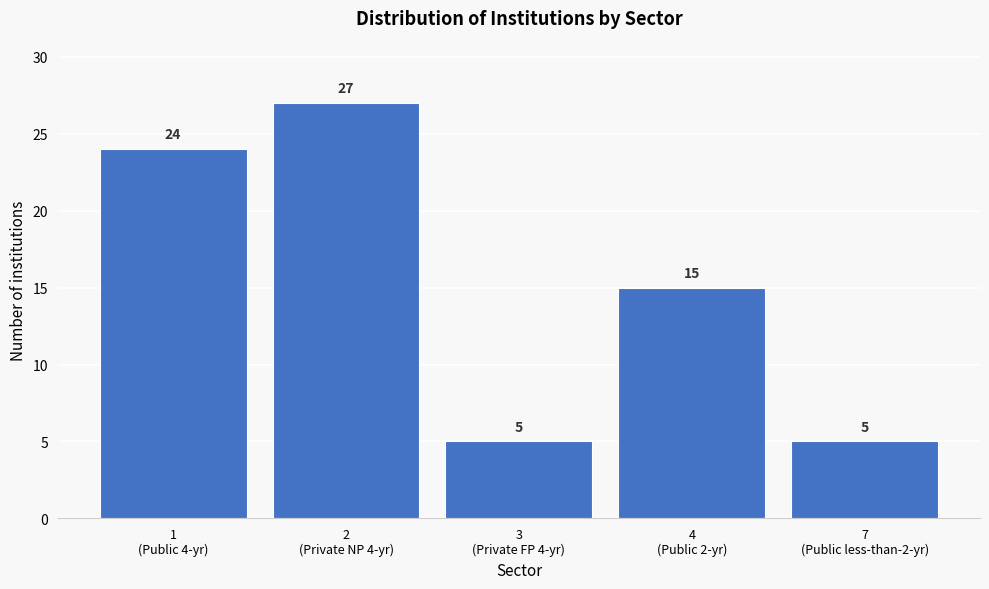

Reading left to right, extract all data points from this chart.

24	27	5	15	5